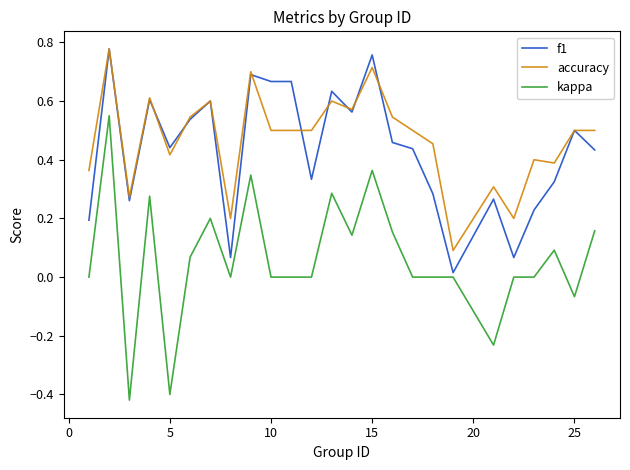

True or false: accuracy and kappa cross at least once.

False